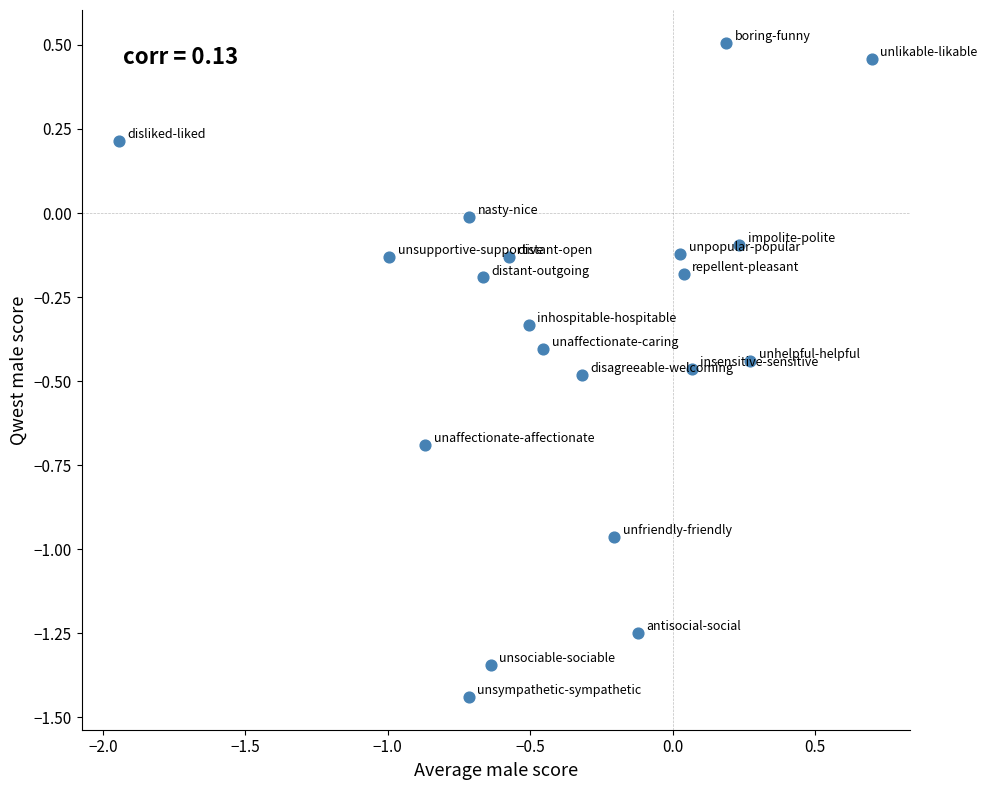

What is the range of X values (max minus min)?

2.6